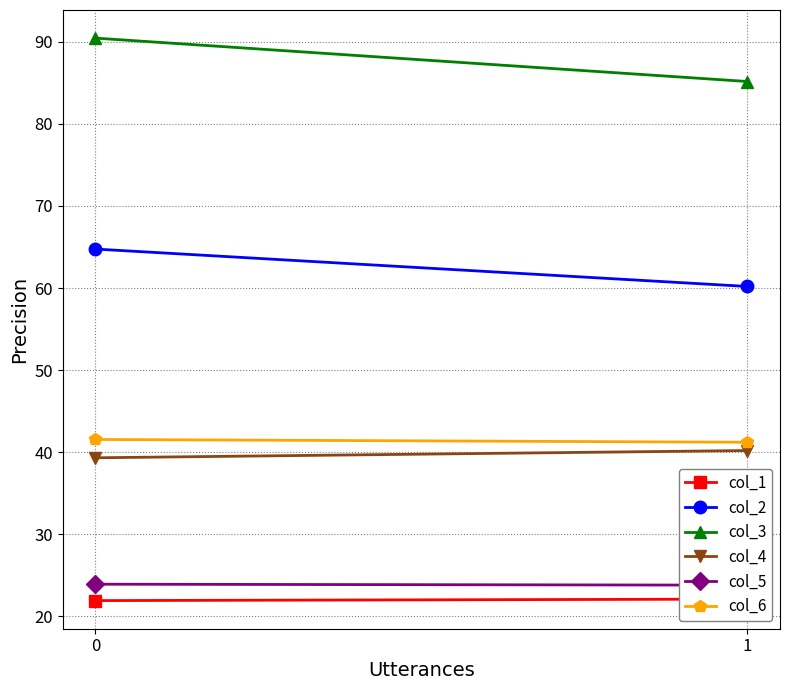

Which series has the largest total across all categories?

col_3